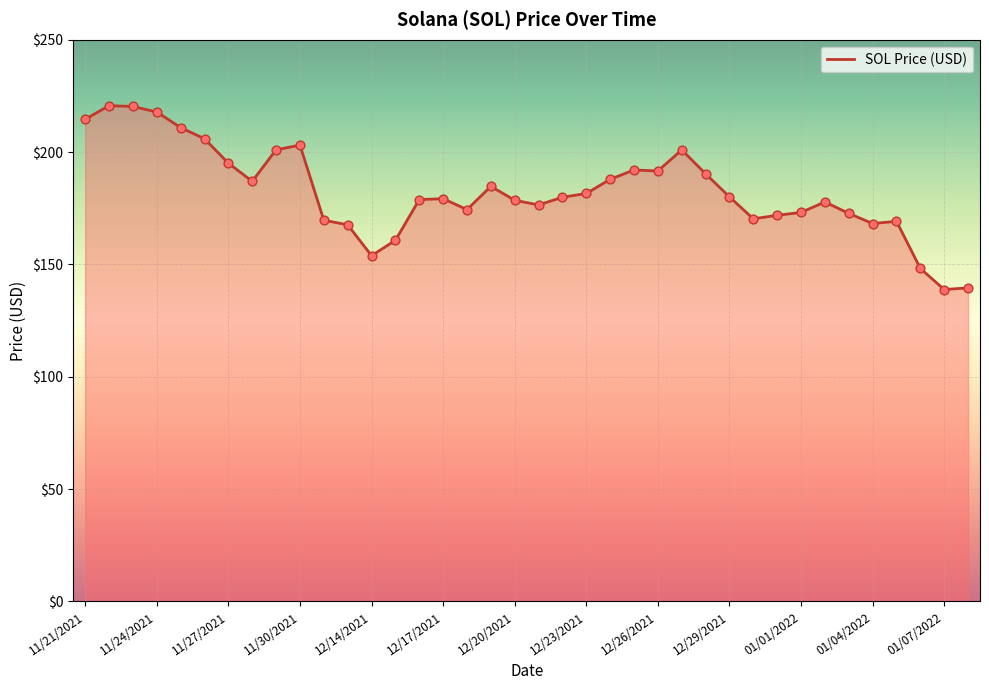

What is the difference between the maximum and minimum values?

81.8